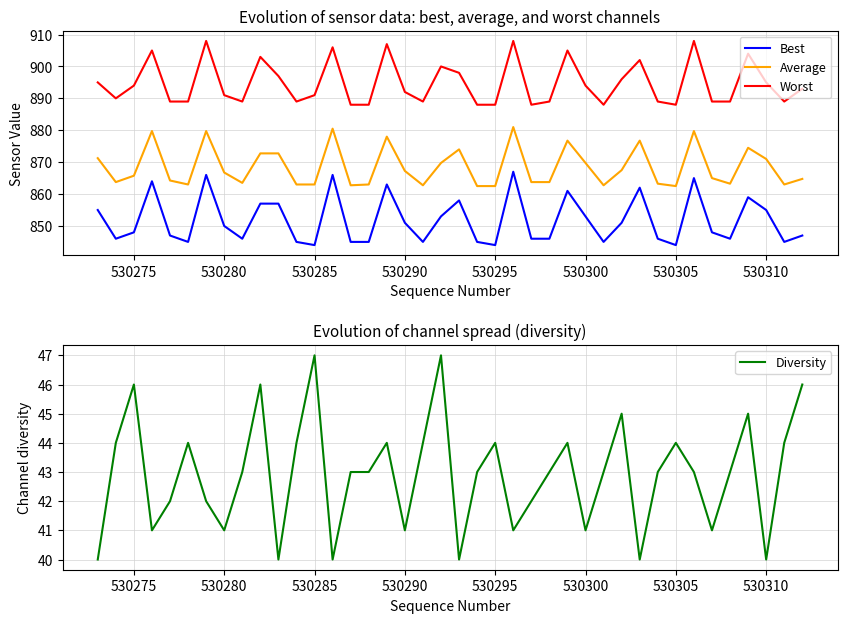

True or false: Best and Average intersect in this chart.

False